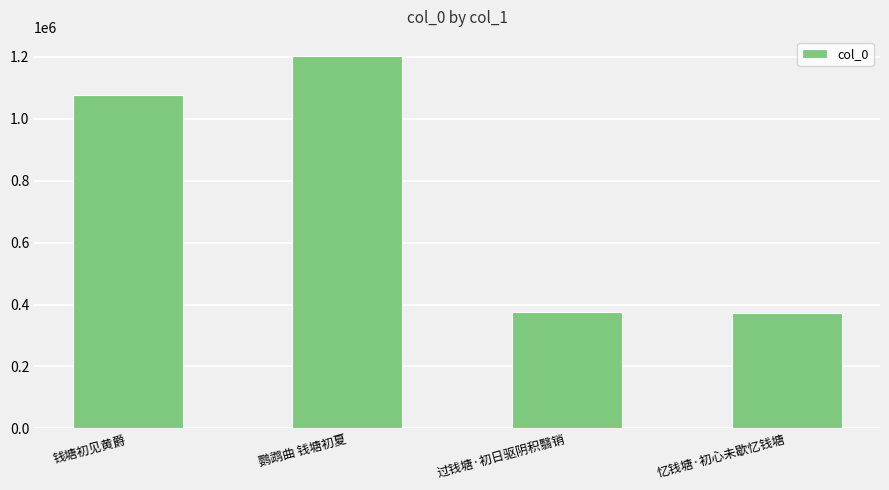

What is the average value?

757210